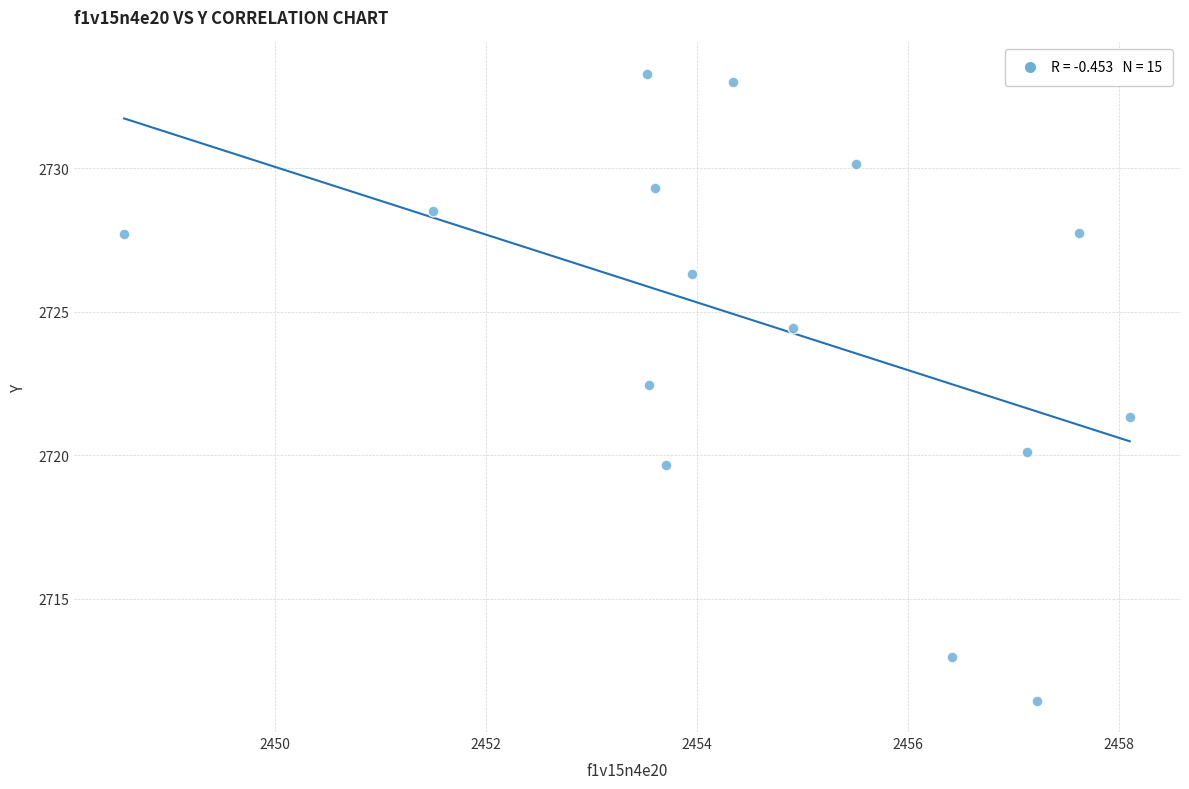

What is the range of X values (max minus min)?

9.5